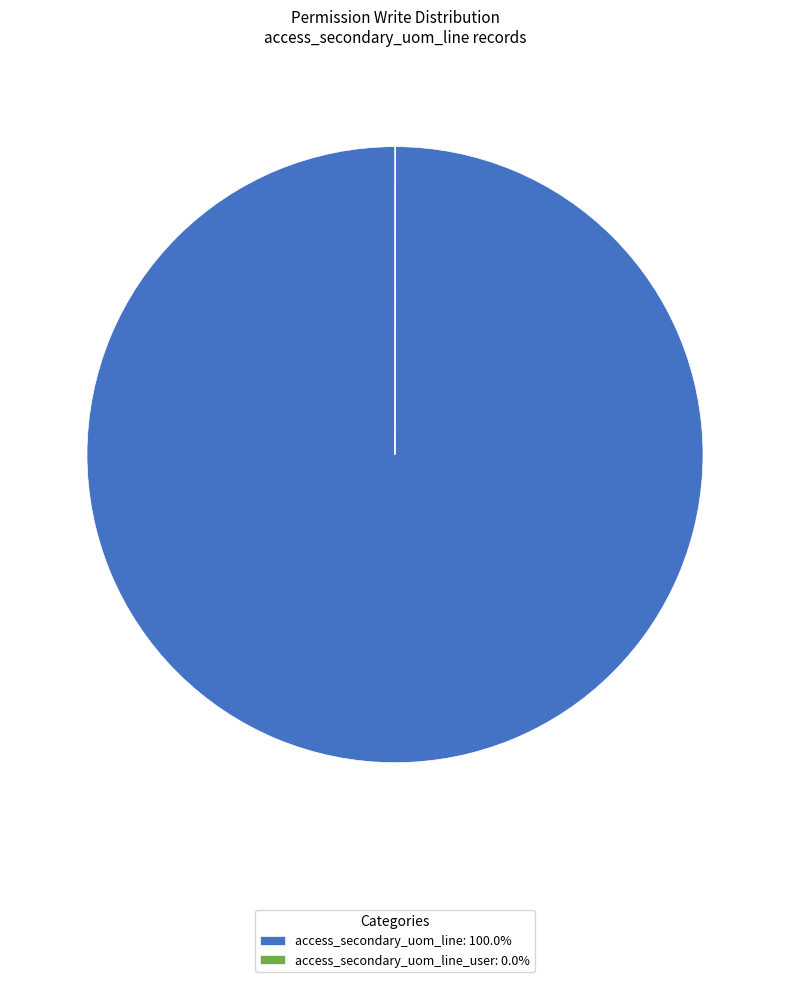

Is there a majority slice in this chart?

Yes